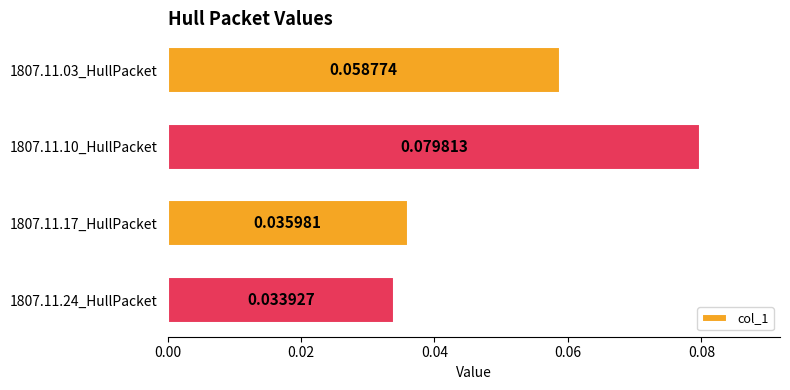

Where is the data nearest to the value 0?

1807.11.24_HullPacket